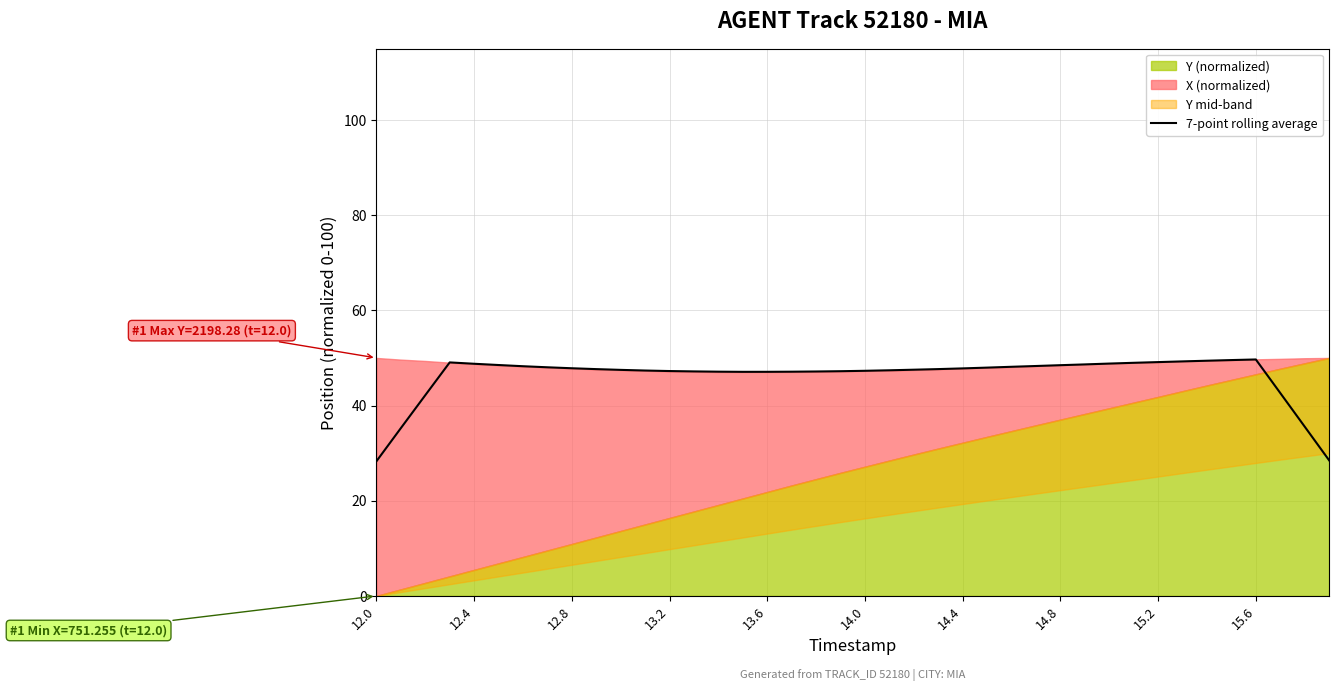

The value of 7-point rolling average at 14.0 is 47.3. True or false?

True